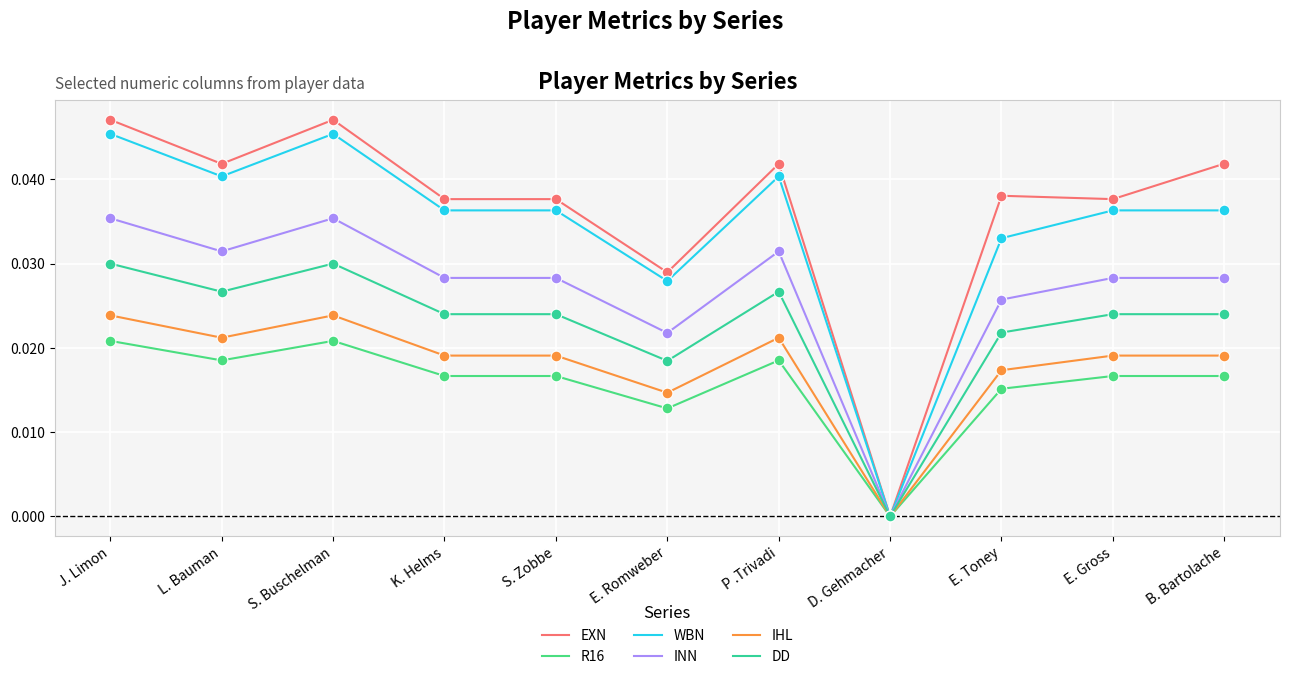

What are all the series names shown in the legend?

EXN, R16, WBN, INN, IHL, DD